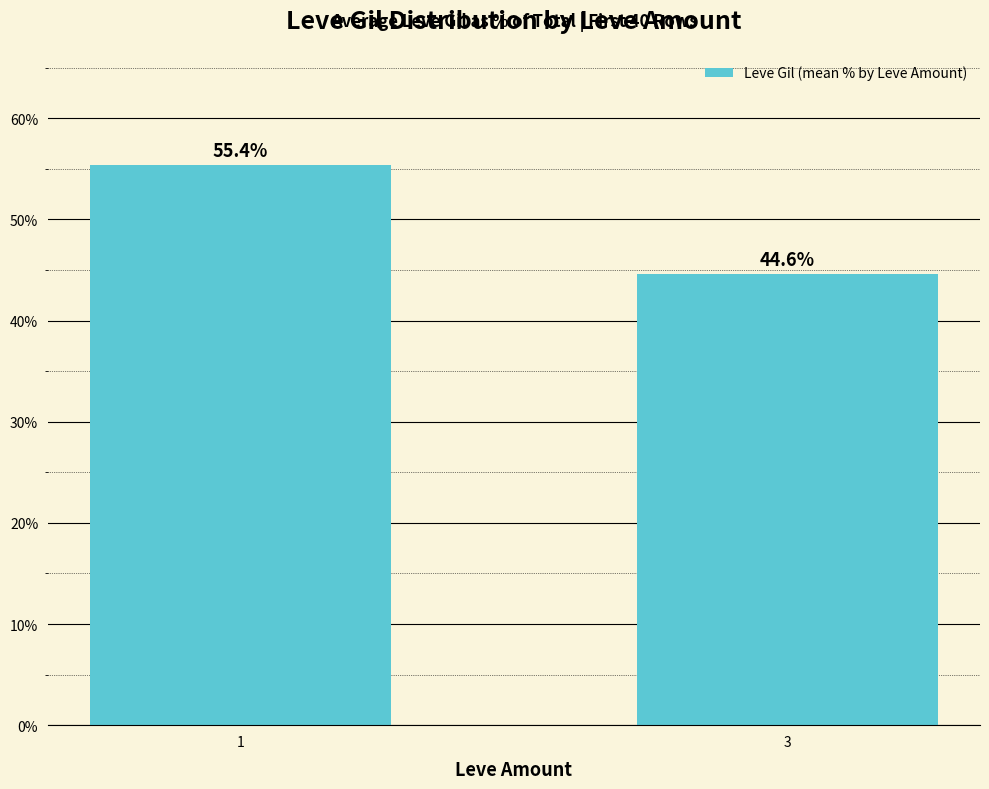

The value at 3 is 44.6. True or false?

True